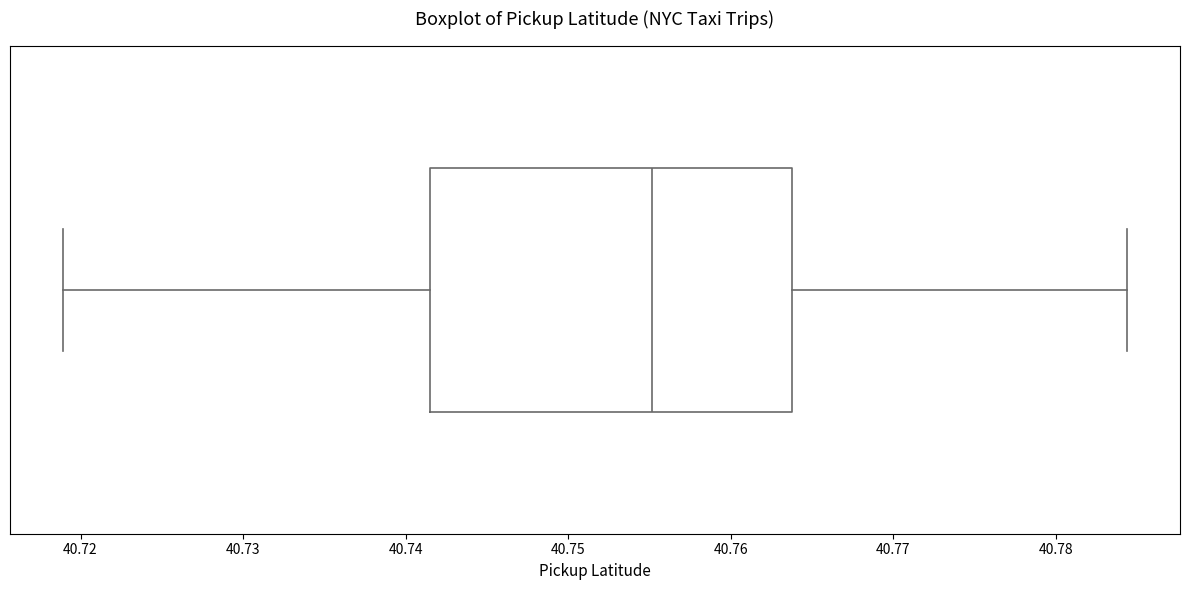

Where is the left edge of the box on the x-axis? The values are not printed on the chart, so give them approximately, as read against the axis.

40.741